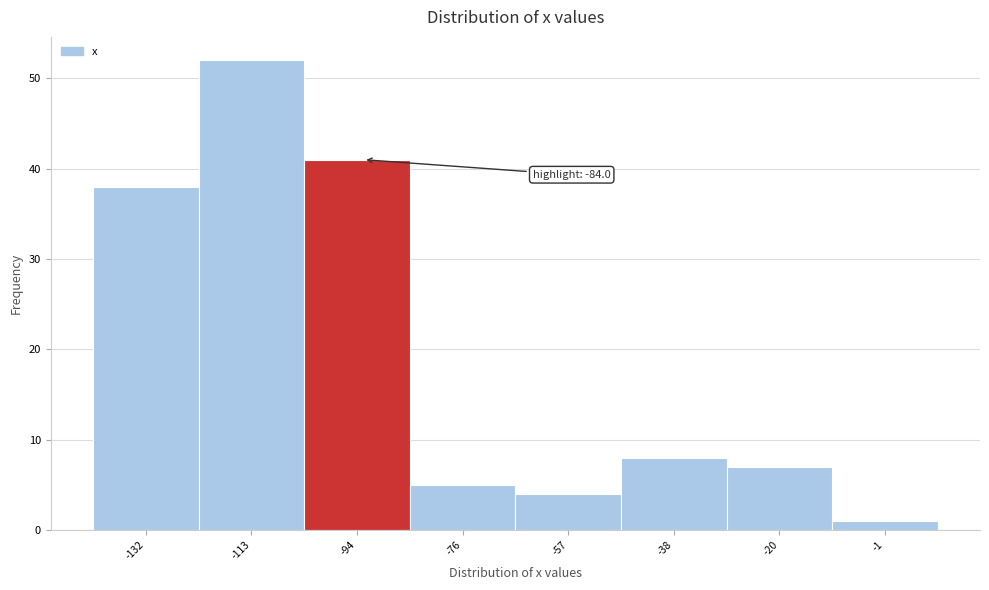

Reading right to left, transcribe all the data shown in this chart.

-1=1	-20=7	-38=8	-57=4	-76=5	-94=41	-113=52	-132=38